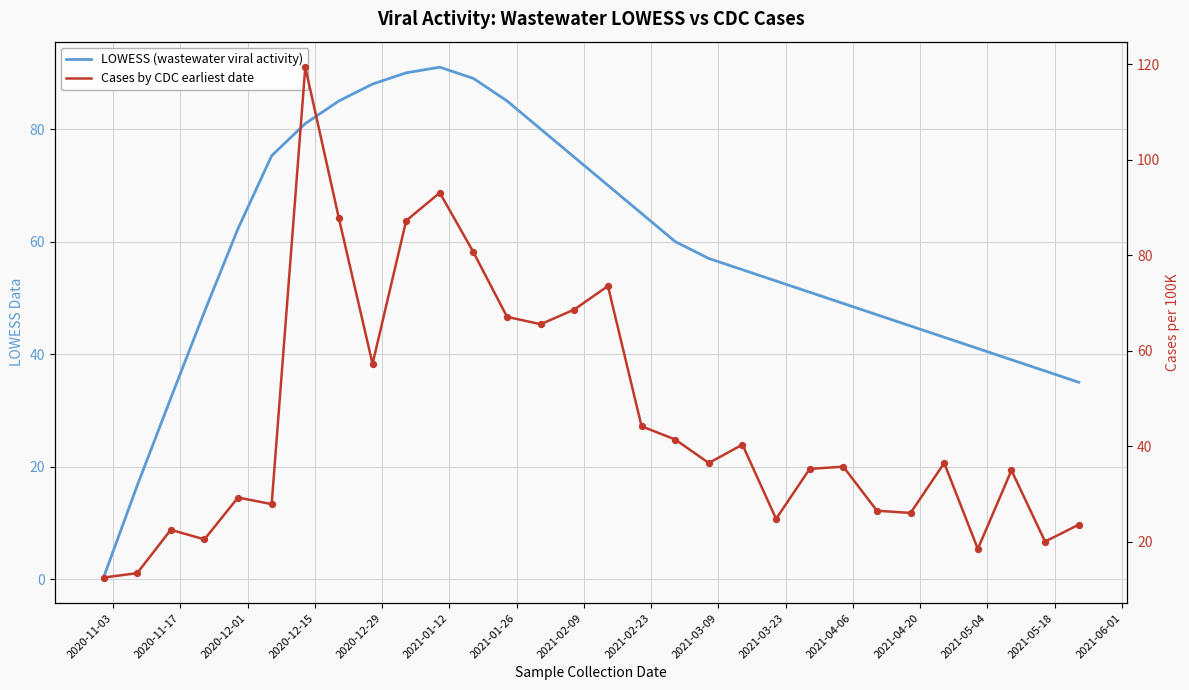

Which series reaches the minimum Y coordinate?

LOWESS (wastewater viral activity)